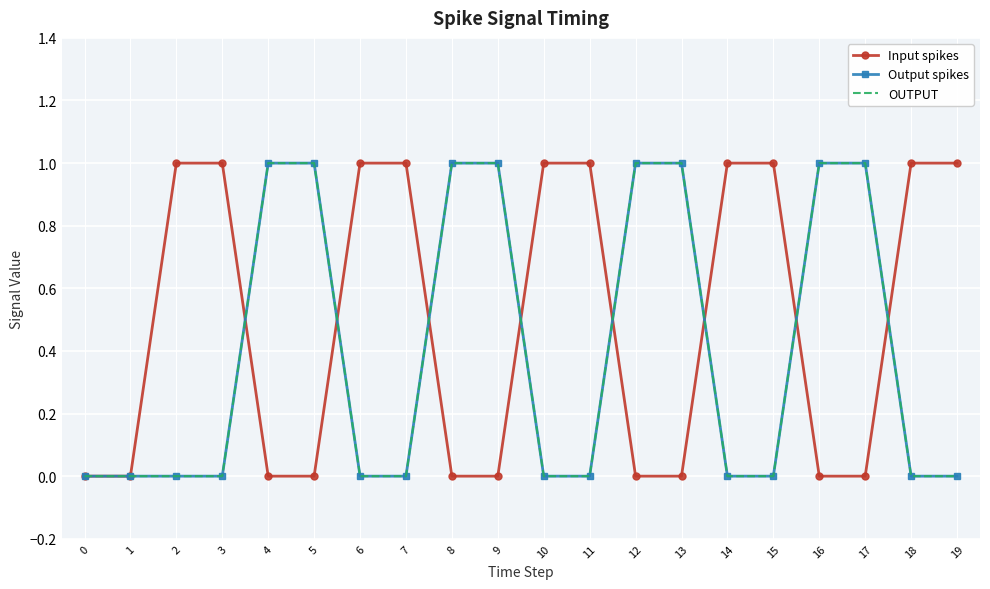

How many values in the Output spikes series exceed 0?

8